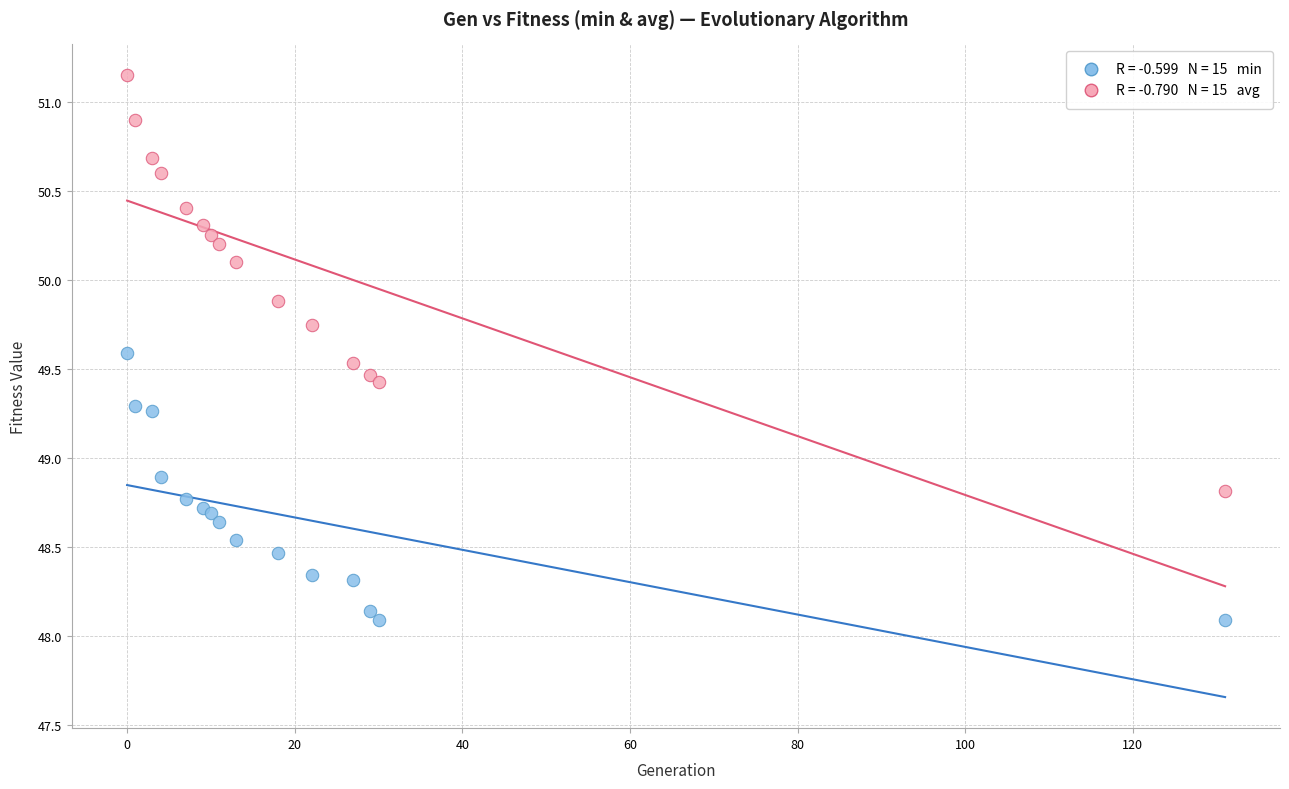

Across all series, what Y value is closest to 49?

48.9